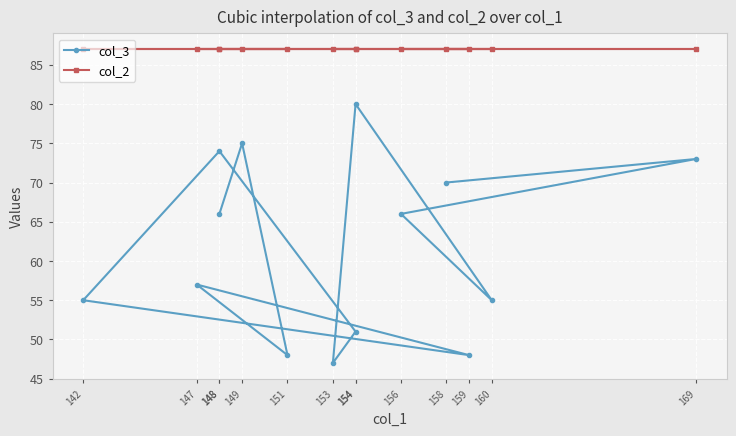

Which has a higher value, 160 or 169?

169